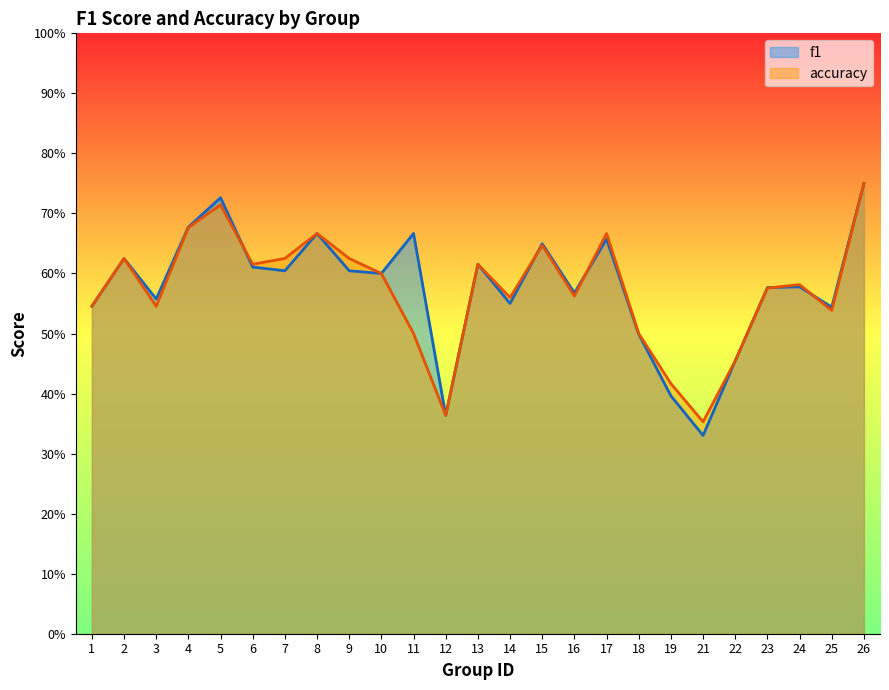

Does the chart have visible grid lines?

No